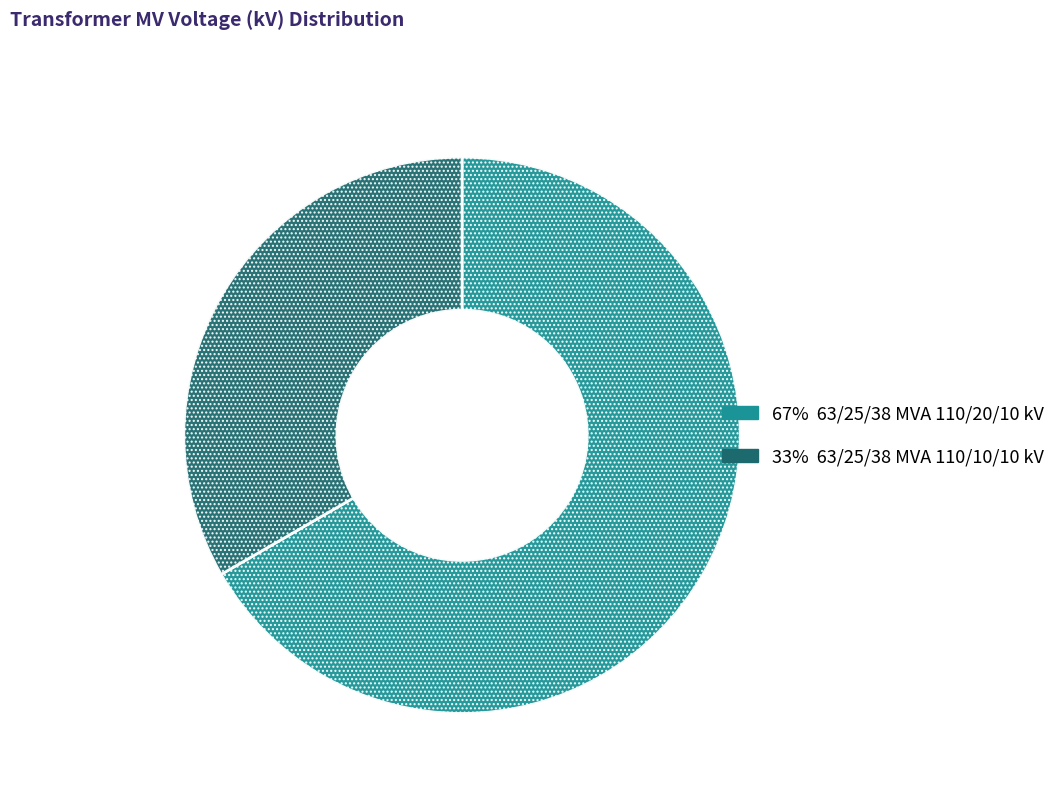

Is there any slice that represents more than half of the pie?

Yes